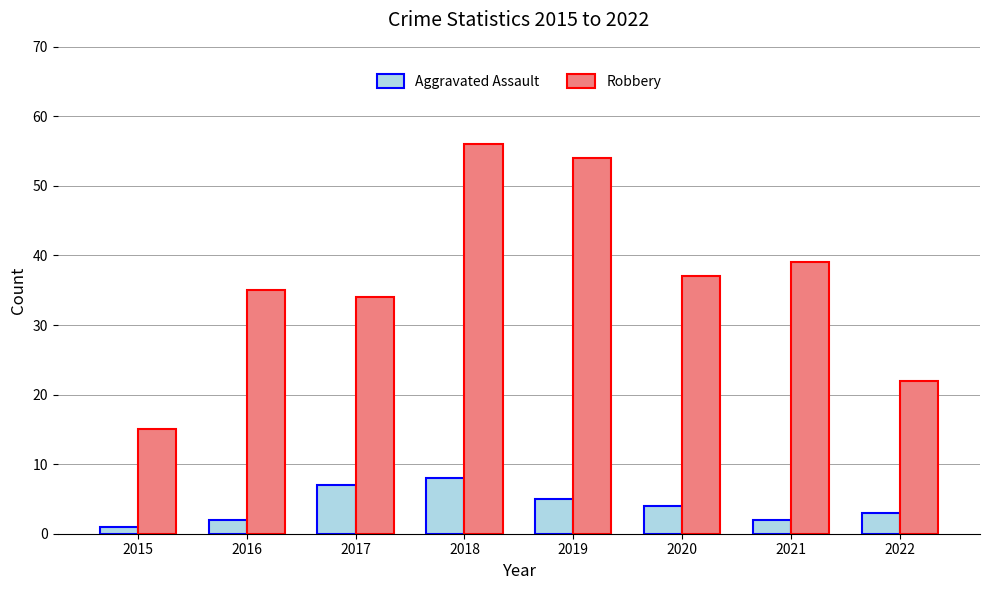

How many bars are there in total?

16